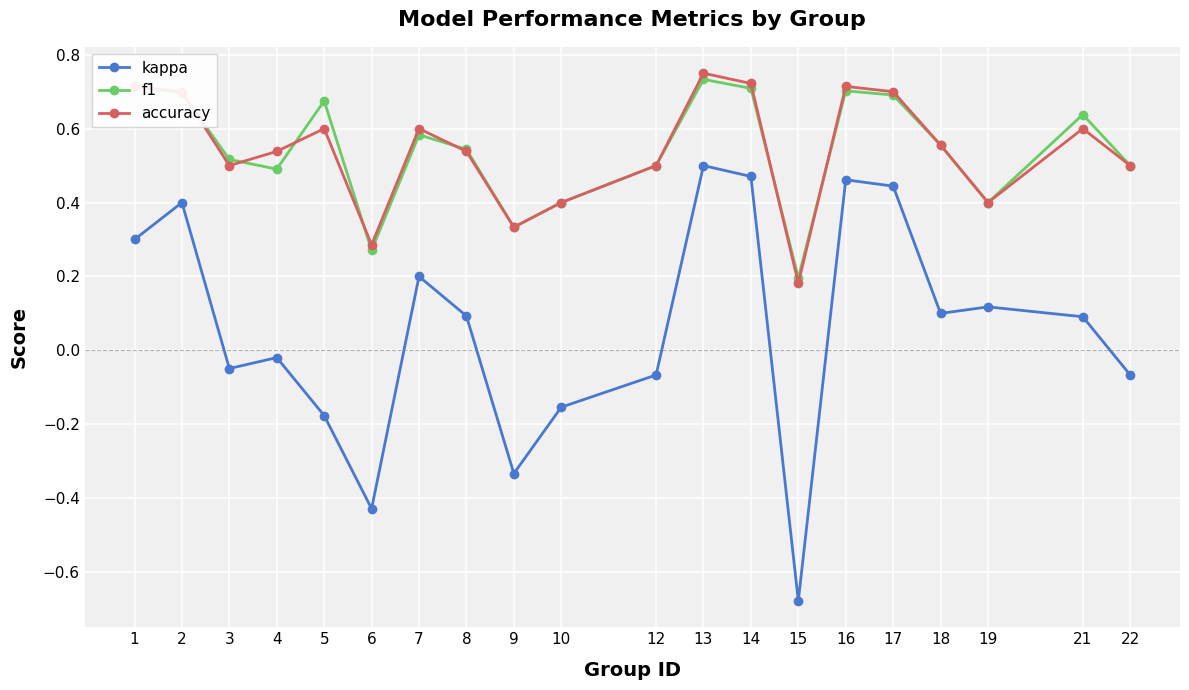

Count the f1 values in the range 0 to 1.

20